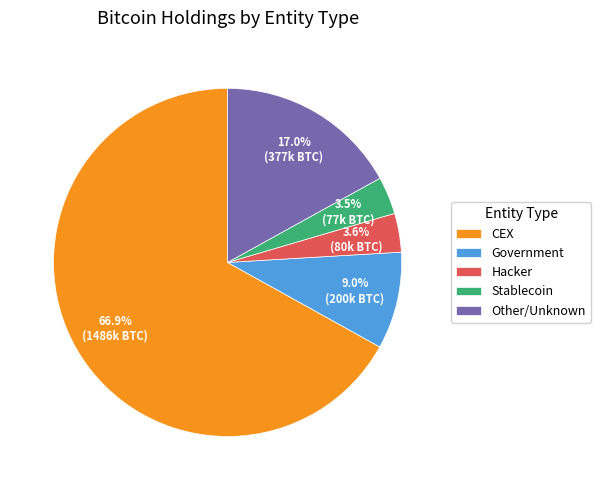

What is the largest slice in the pie chart?

CEX